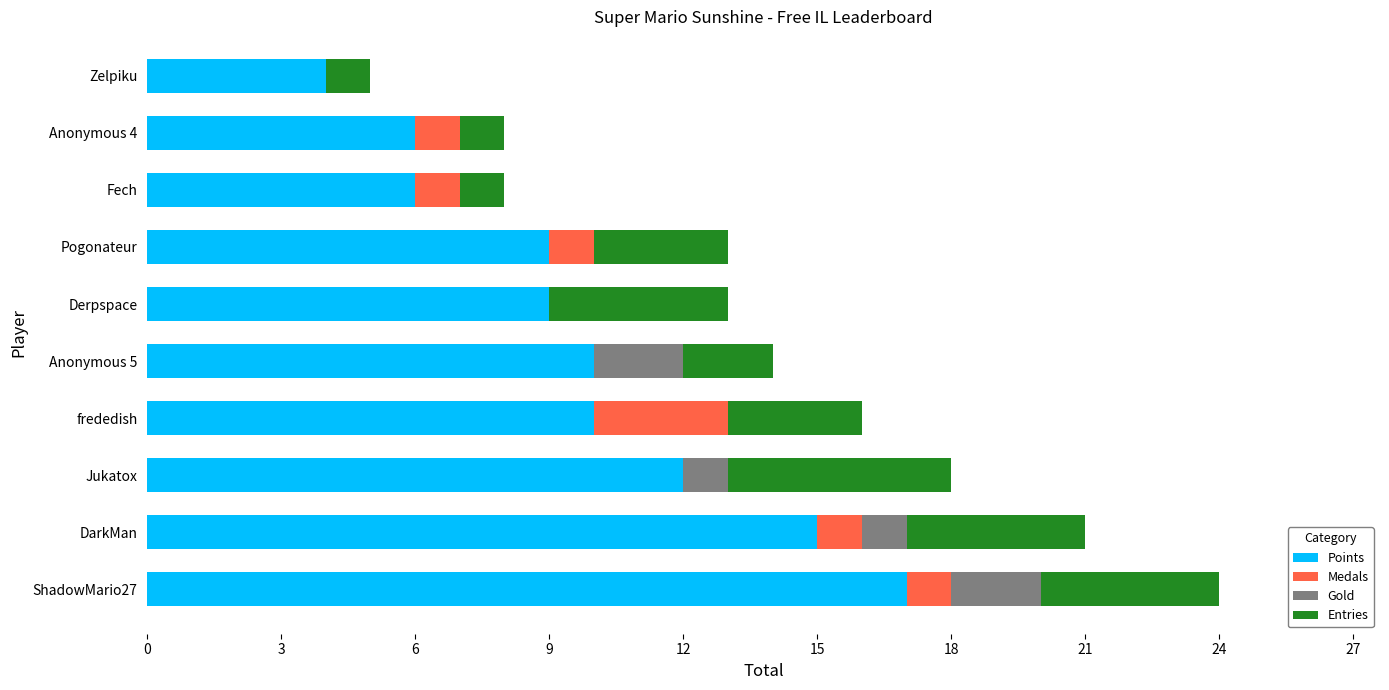

At which category is the sum across all series the highest?

ShadowMario27